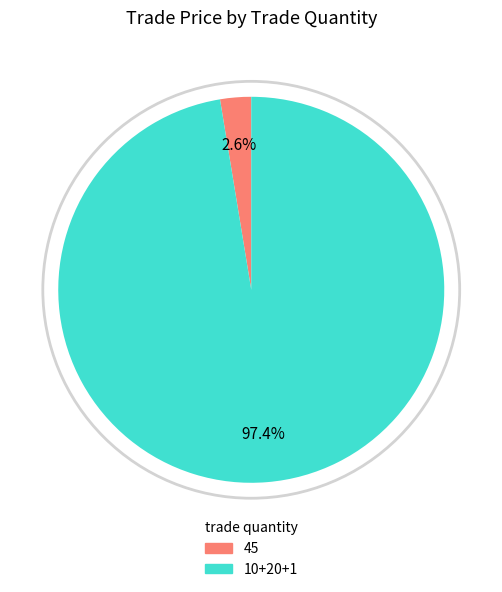

Does any single category account for the majority?

Yes